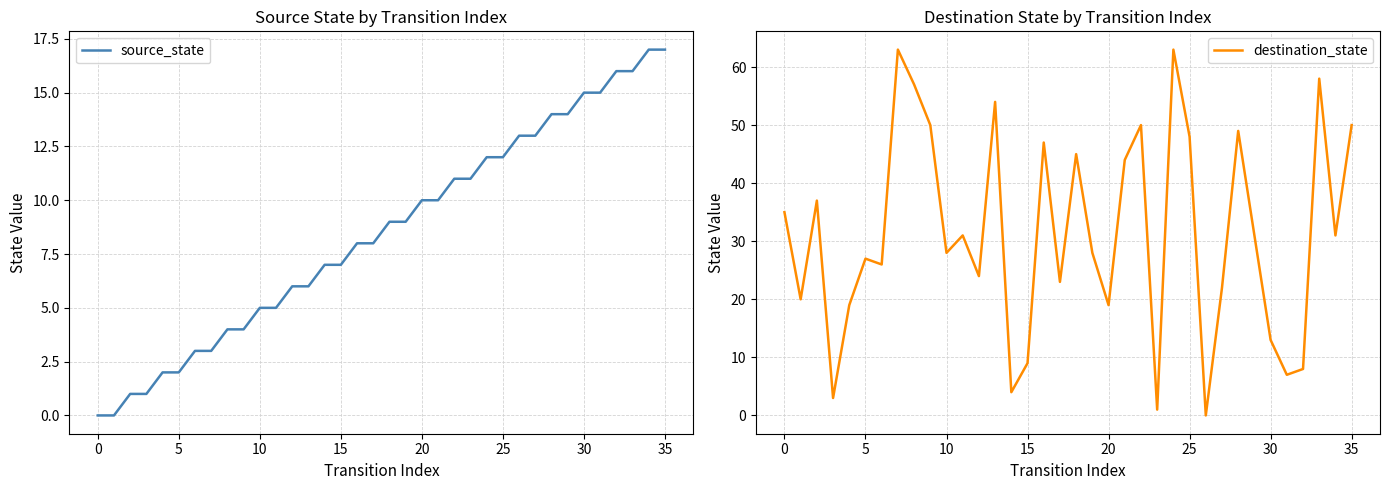

What are all the series names shown in the legend?

source_state, destination_state